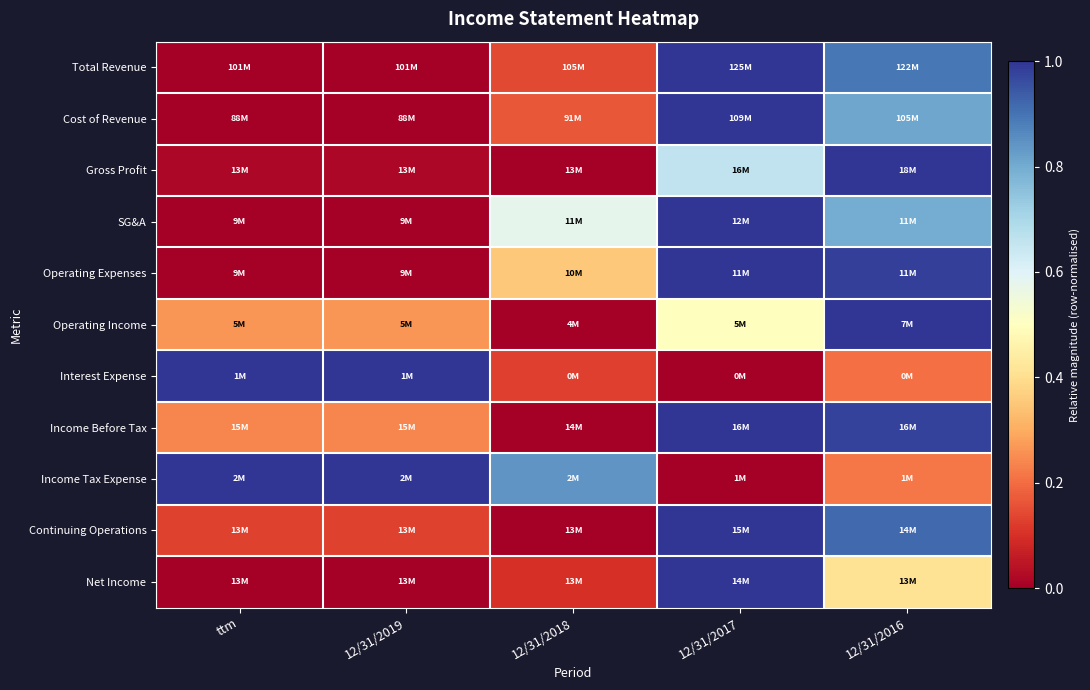

Reading left to right, what are all the values shown in this chart?

Total Revenue: ttm=0.0	12/31/2019=0.0	12/31/2018=0.1	12/31/2017=1.0	12/31/2016=0.9
Cost of Revenue: ttm=0.0	12/31/2019=0.0	12/31/2018=0.2	12/31/2017=1.0	12/31/2016=0.8
Gross Profit: ttm=0.0	12/31/2019=0.0	12/31/2018=0.0	12/31/2017=0.7	12/31/2016=1.0
SG&A: ttm=0.0	12/31/2019=0.0	12/31/2018=0.6	12/31/2017=1.0	12/31/2016=0.8
Operating Expenses: ttm=0.0	12/31/2019=0.0	12/31/2018=0.4	12/31/2017=1.0	12/31/2016=1.0
Operating Income: ttm=0.3	12/31/2019=0.3	12/31/2018=0.0	12/31/2017=0.5	12/31/2016=1.0
Interest Expense: ttm=1.0	12/31/2019=1.0	12/31/2018=0.1	12/31/2017=0.0	12/31/2016=0.2
Income Before Tax: ttm=0.2	12/31/2019=0.2	12/31/2018=0.0	12/31/2017=1.0	12/31/2016=1.0
Income Tax Expense: ttm=1.0	12/31/2019=1.0	12/31/2018=0.8	12/31/2017=0.0	12/31/2016=0.2
Continuing Operations: ttm=0.1	12/31/2019=0.1	12/31/2018=0.0	12/31/2017=1.0	12/31/2016=0.9
Net Income: ttm=0.0	12/31/2019=0.0	12/31/2018=0.1	12/31/2017=1.0	12/31/2016=0.4